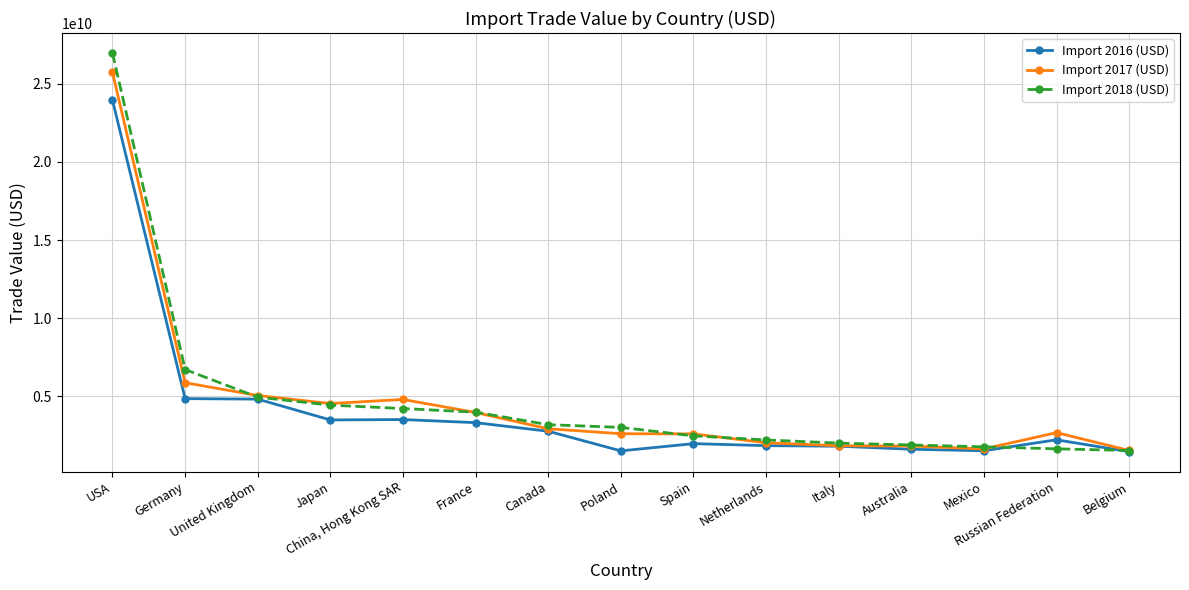

What is the difference between the highest and lowest values at France?

671095336